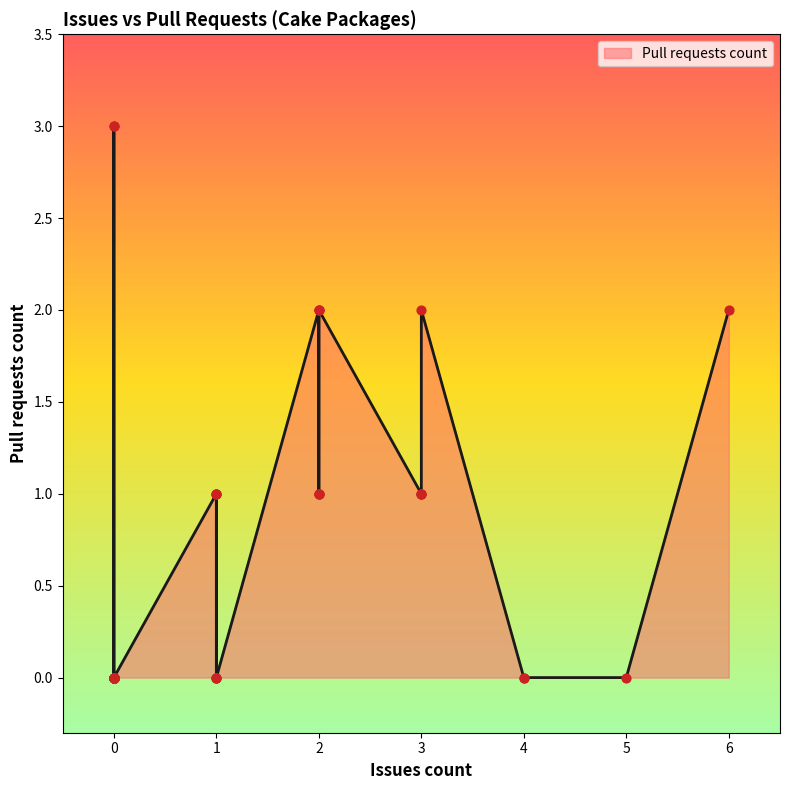

What is the change in value from 0 to 3?

+2